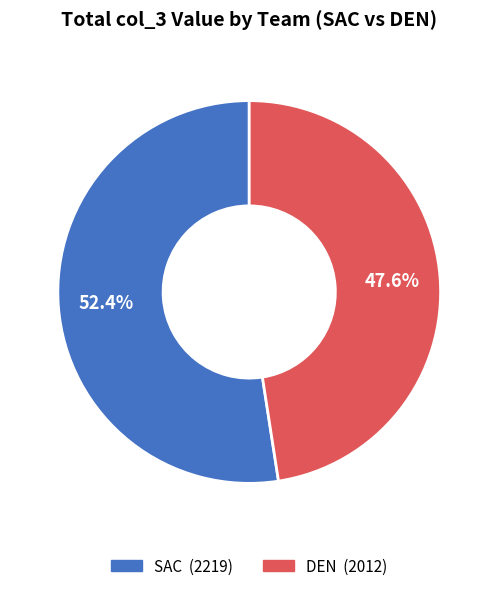

Does any single category account for the majority?

Yes